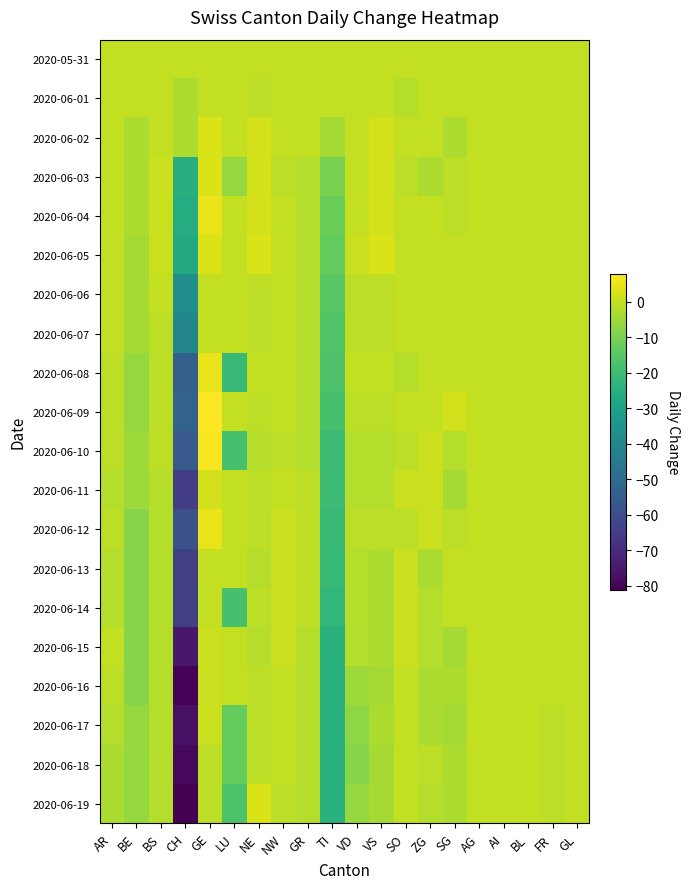

Rank the series at BL from lowest to highest value.

2020-05-31, 2020-06-01, 2020-06-02, 2020-06-03, 2020-06-04, 2020-06-05, 2020-06-06, 2020-06-07, 2020-06-08, 2020-06-09, 2020-06-10, 2020-06-11, 2020-06-12, 2020-06-13, 2020-06-14, 2020-06-15, 2020-06-16, 2020-06-17, 2020-06-18, 2020-06-19